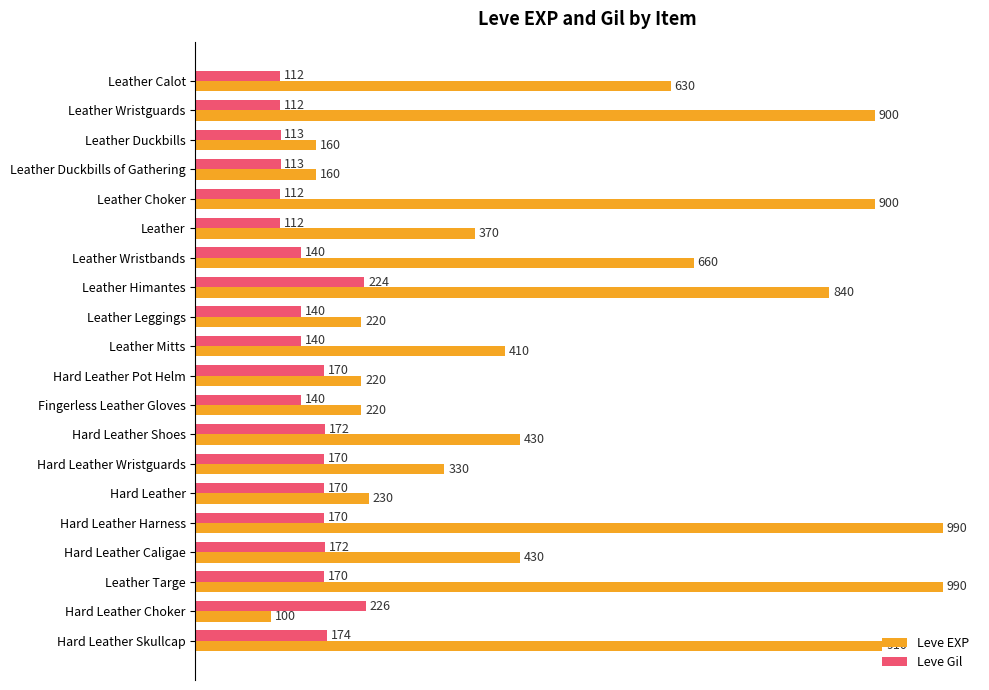

List the series in order of their overall mean, lowest first.

Leve Gil, Leve EXP